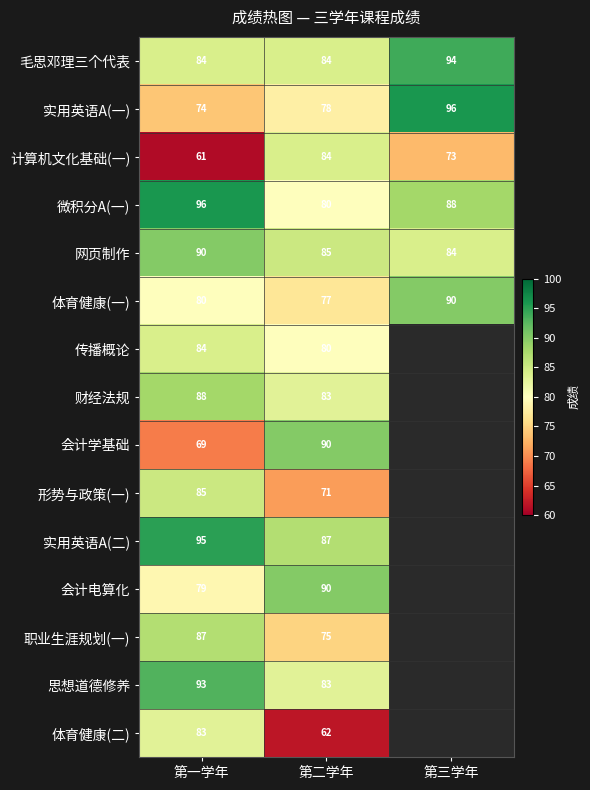

The 网页制作 series shows 134.2 at 第一学年. True or false?

False